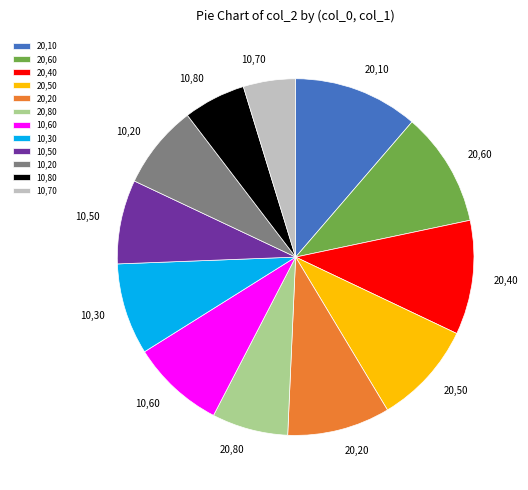

Which has a higher value, 20,80 or 10,50?

10,50